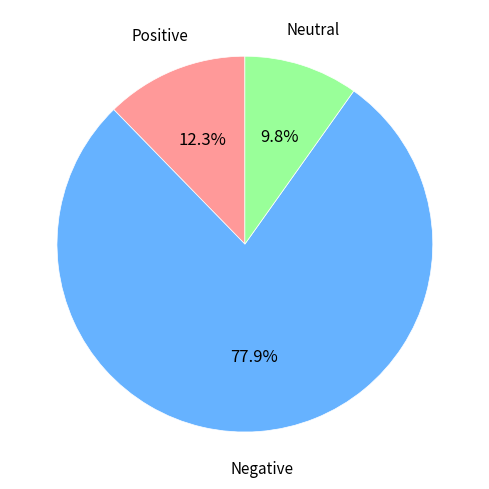

Is there any slice that represents more than half of the pie?

Yes